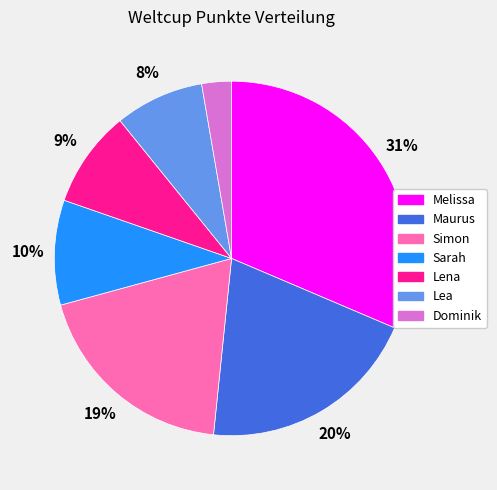

What is the largest slice in the pie chart?

Melissa